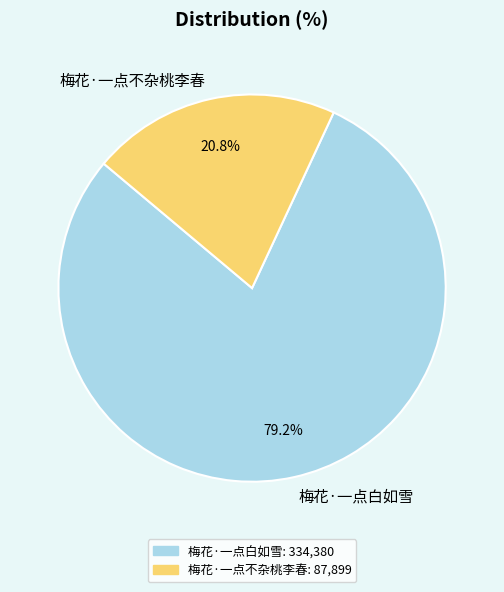

What is the ratio of the value at 梅花·一点不杂桃李春 to the value at 梅花·一点白如雪?

0.3